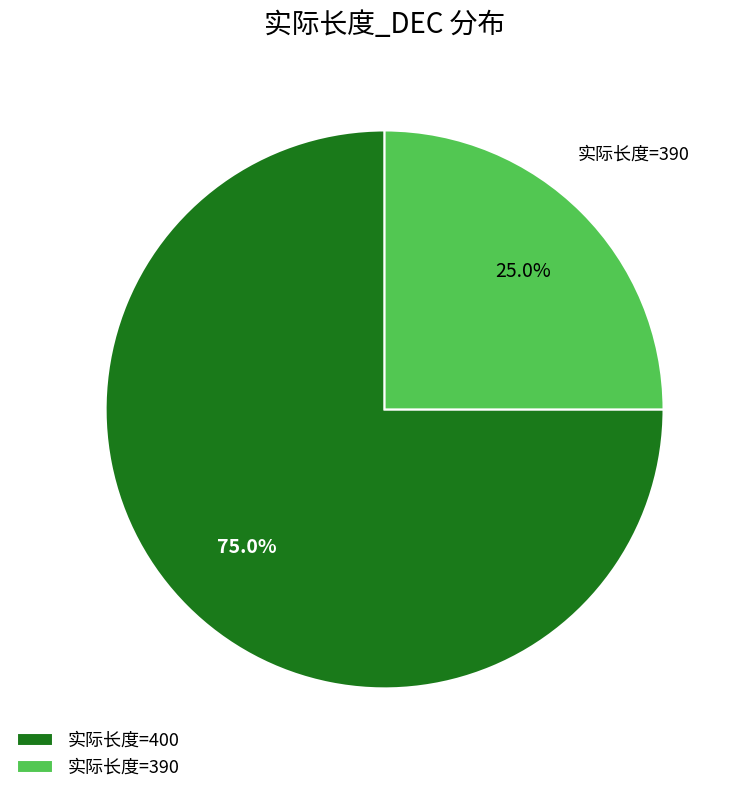

Is there any slice that represents more than half of the pie?

Yes